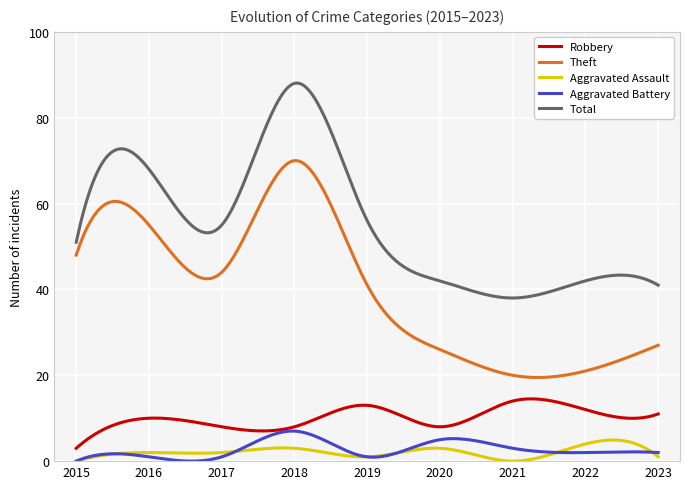

What is the highest value of the Aggravated Assault series?

4.9